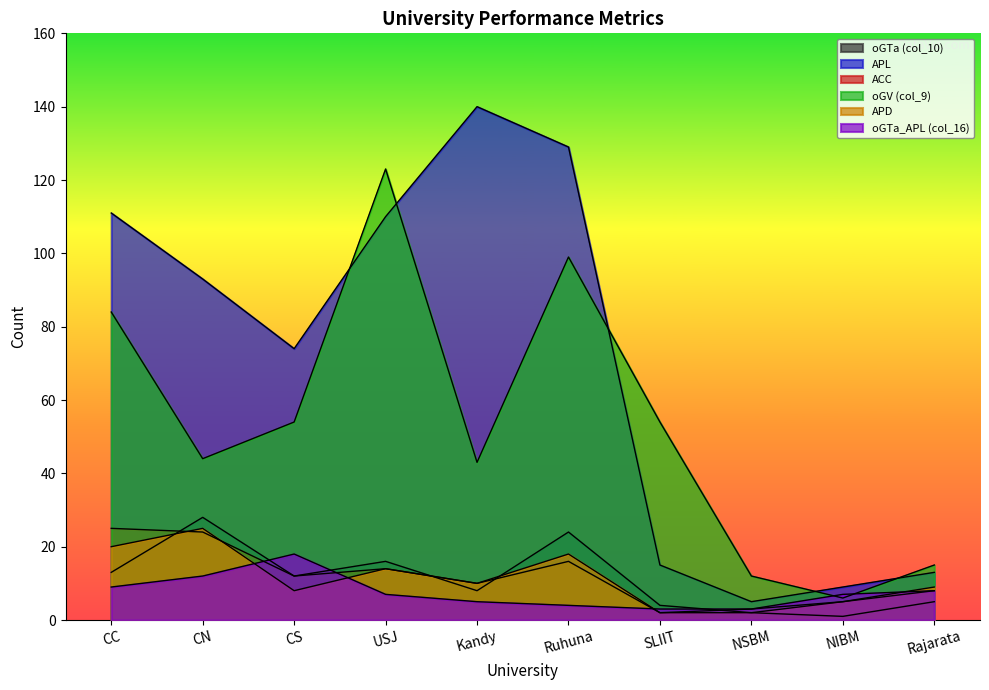

Where does the APL series first go above 93?

CC